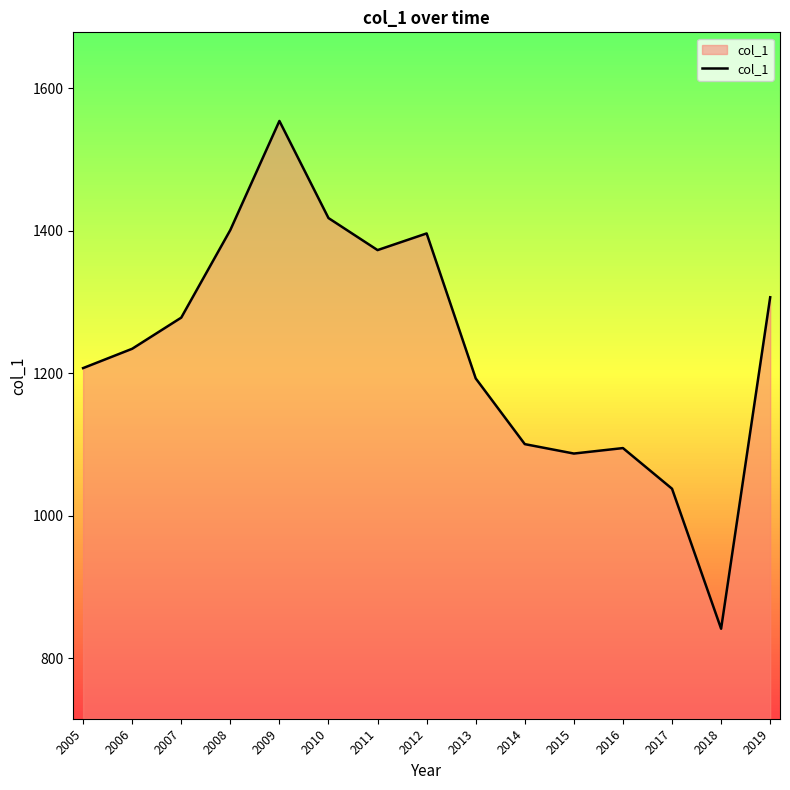

What is the average value?

1234.8